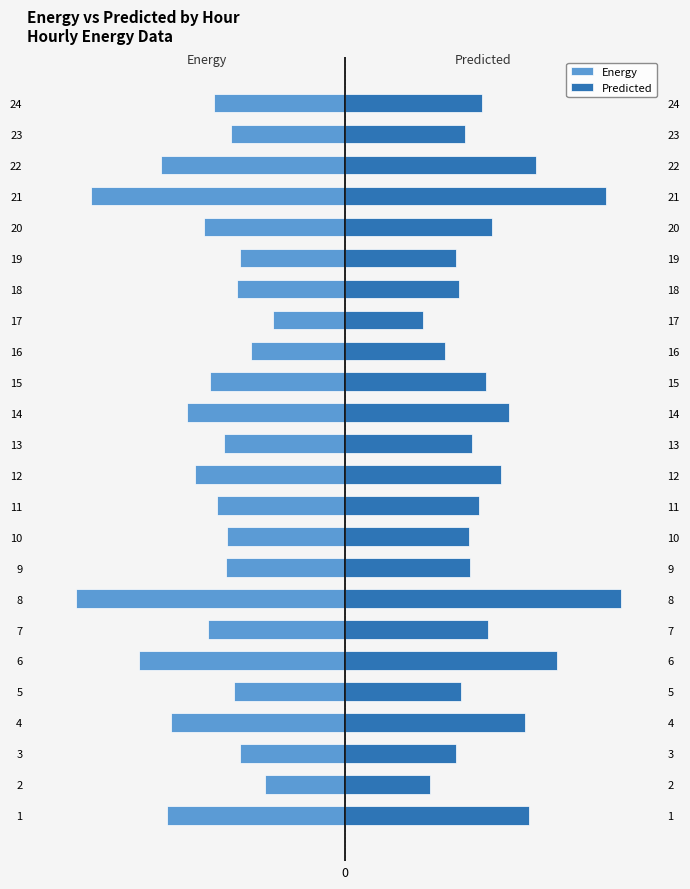

What is the smallest value displayed?

-212.0